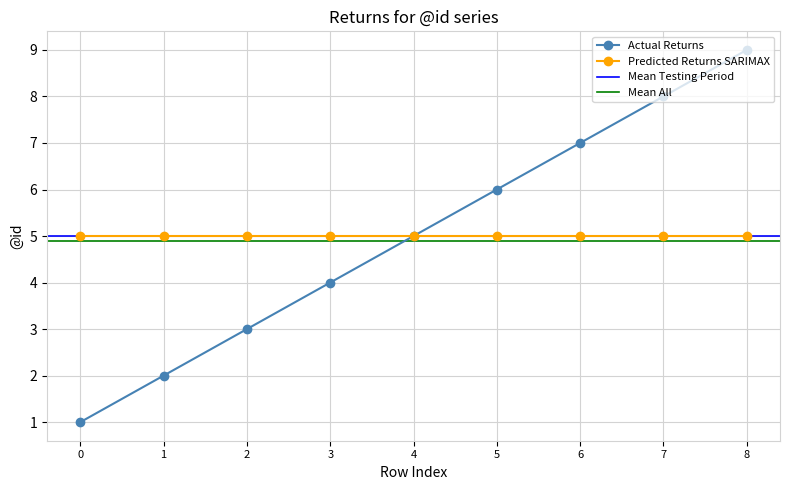

The Actual Returns series shows 4 at 2. True or false?

False